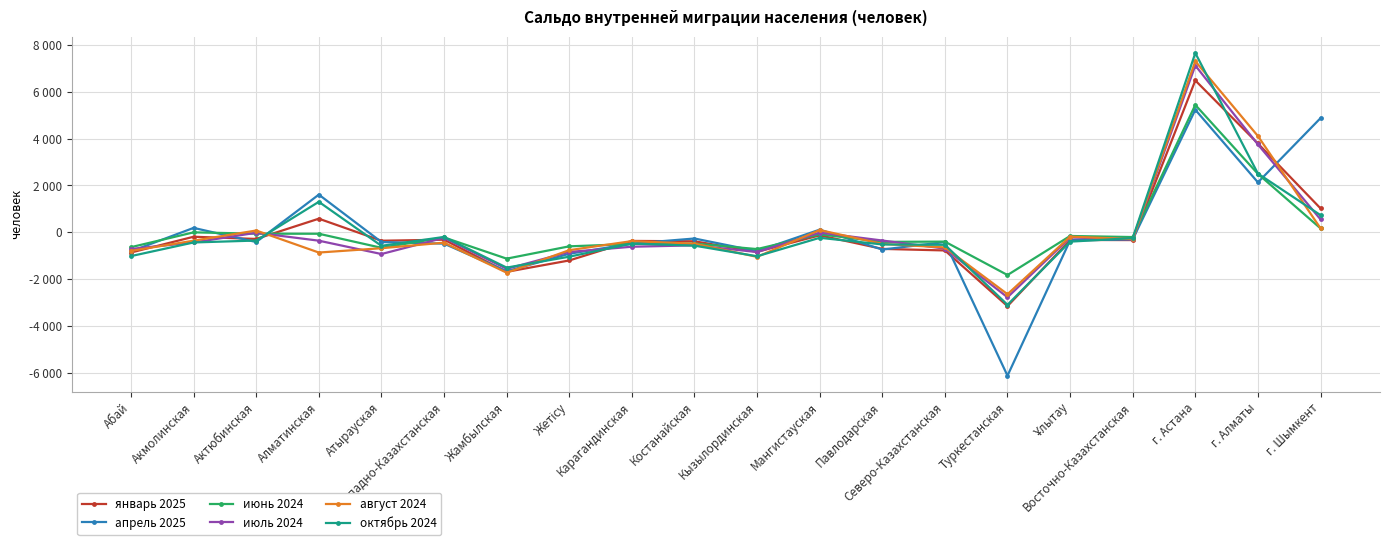

At which category is the sum across all series the highest?

г. Астана